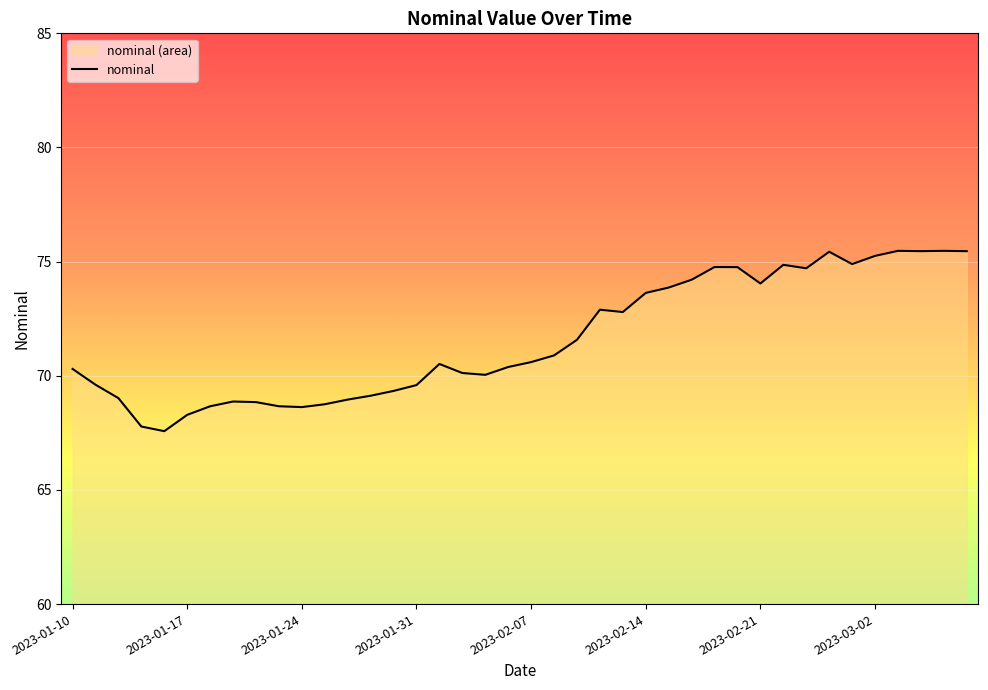

What is the maximum value shown in the chart?

75.5